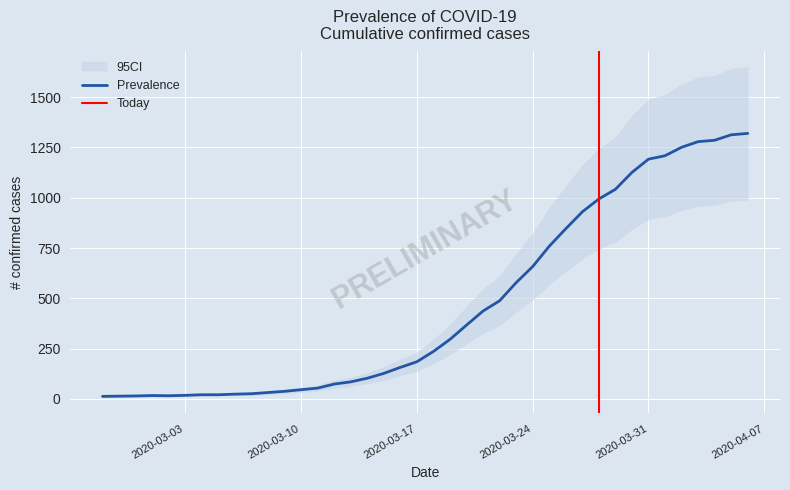

Where is the data nearest to the value 666?

2020-03-24